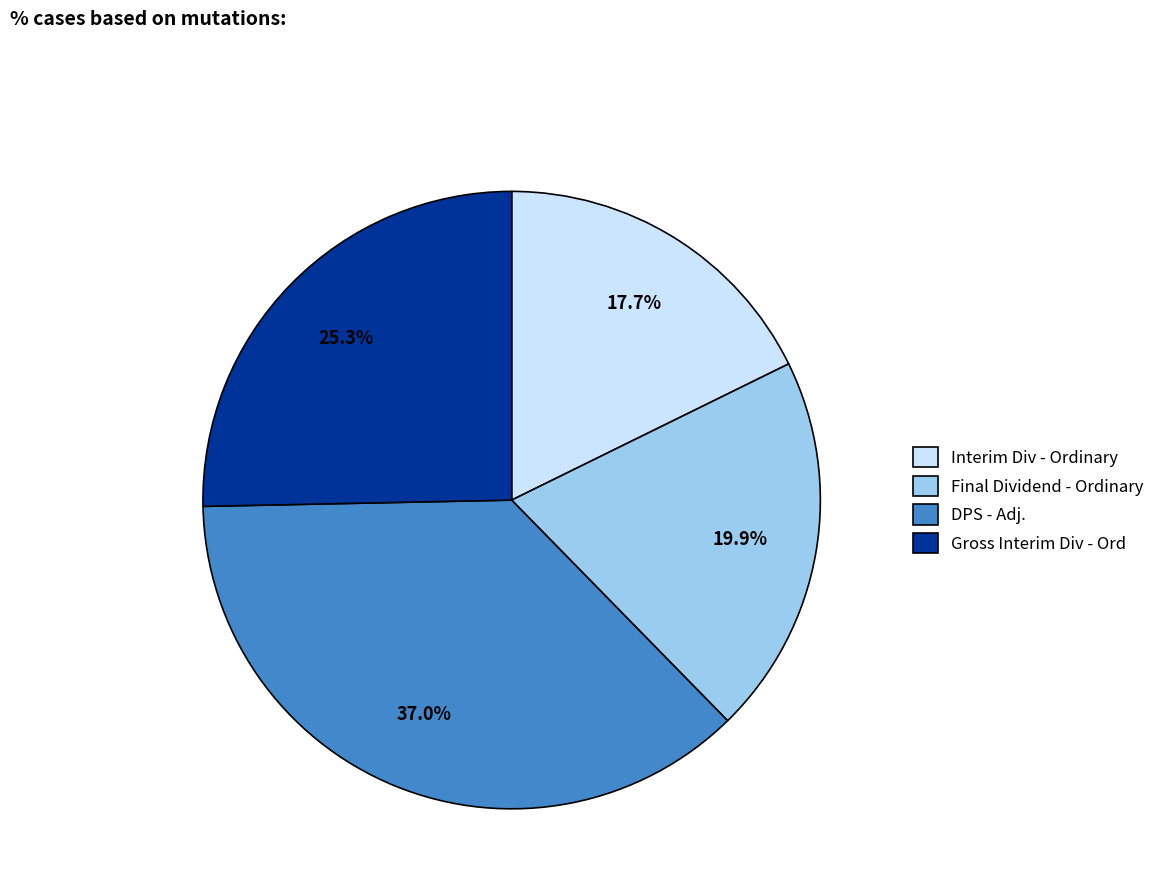

Is it true that DPS - Adj. is 24% of the pie?

False